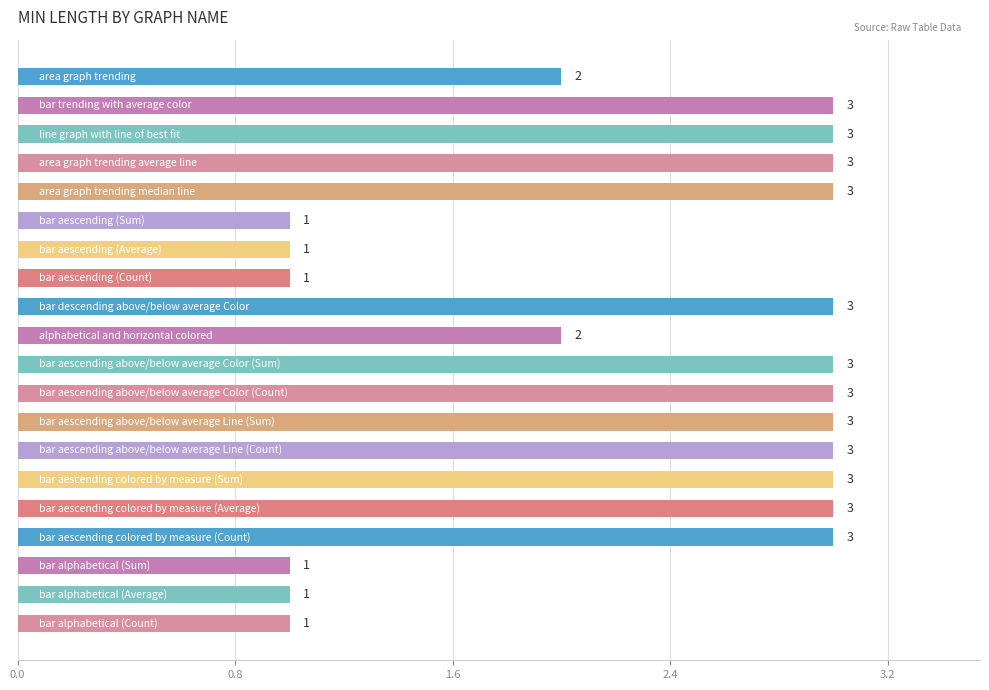

Reading top to bottom, list all the values displayed in this chart.

2	3	3	3	3	1	1	1	3	2	3	3	3	3	3	3	3	1	1	1